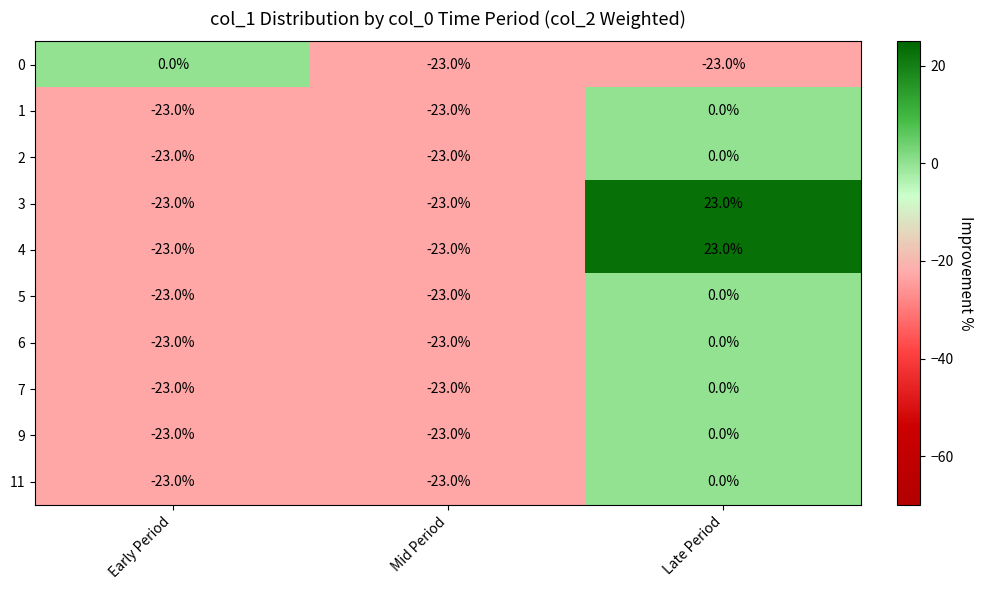

What is the total value across all series at Late Period?

23